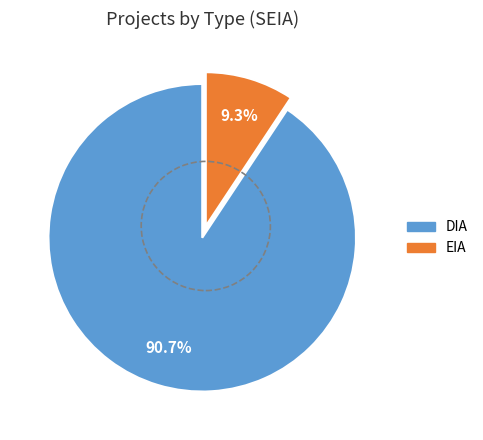

How much of the chart is everything except EIA?

90.7%